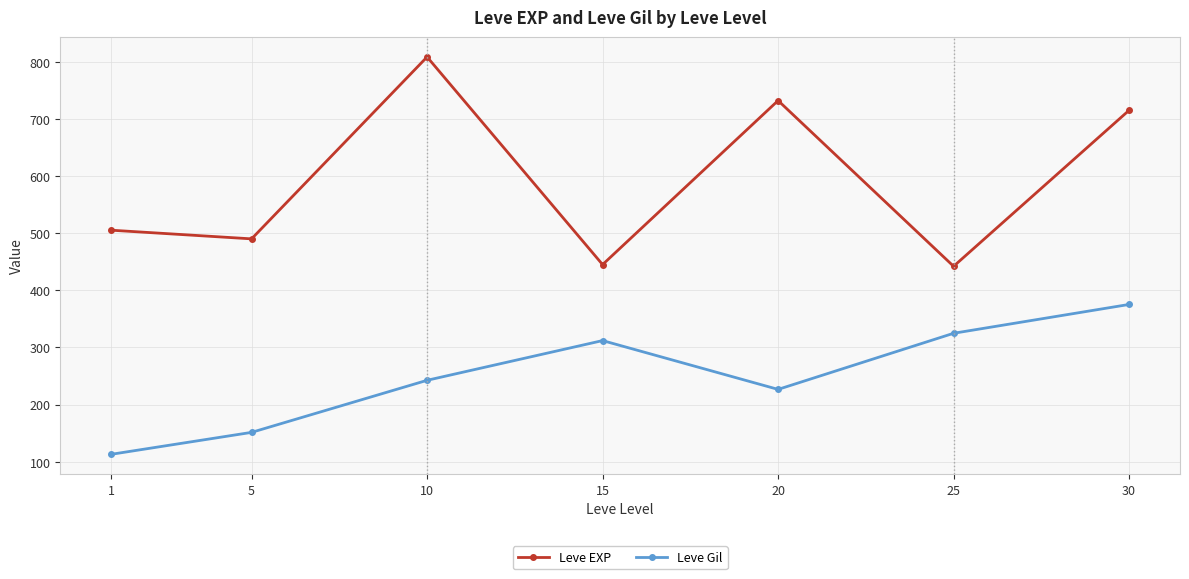

What is the maximum value shown in the chart?

808.3